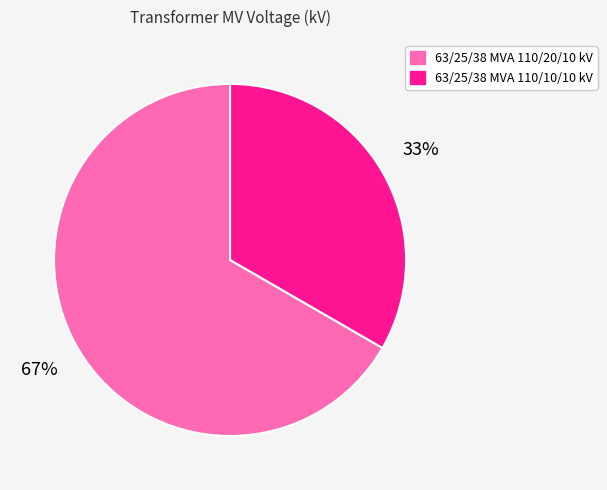

Is 63/25/38 MVA 110/10/10 kV the majority of the pie?

No